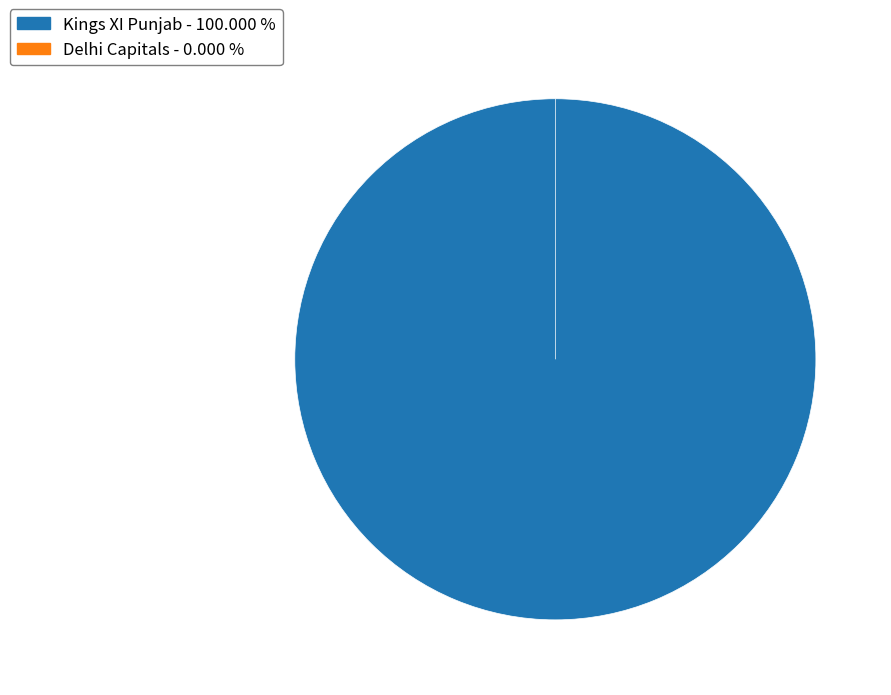

How many slices are in this pie chart?

2